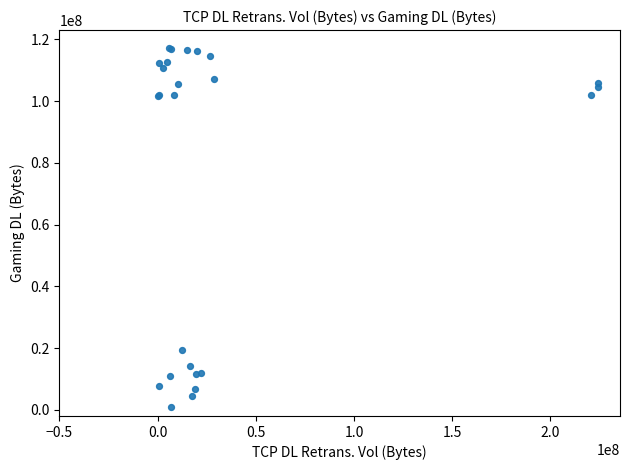

What Y value in the scatter plot is closest to 59075312?

19462315.3